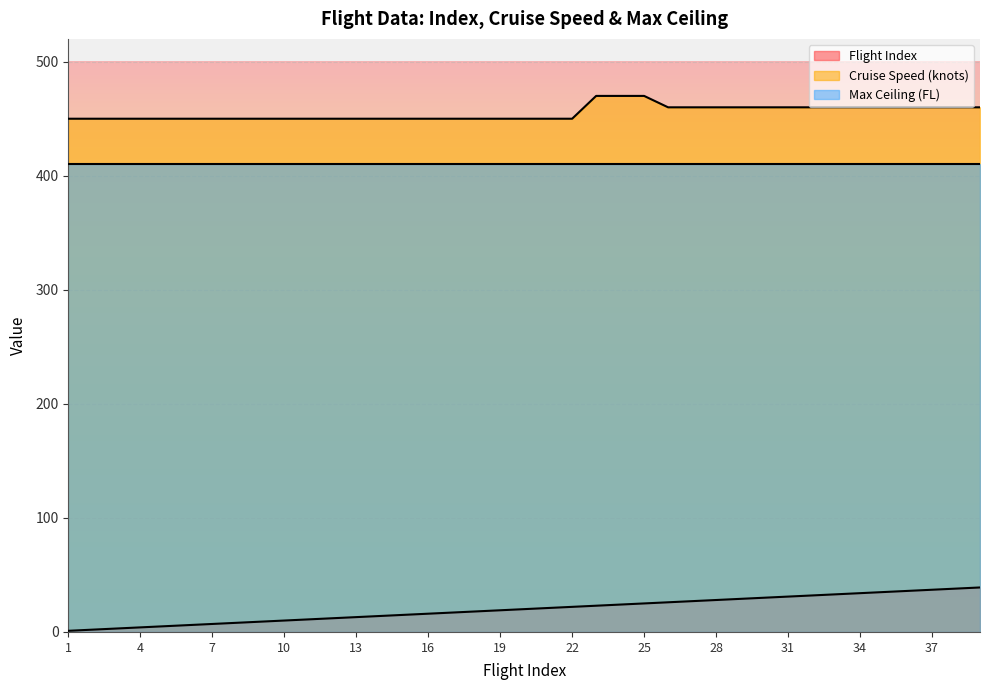

What is the value of the Cruise Speed (knots) point at the 11th from the left?

450